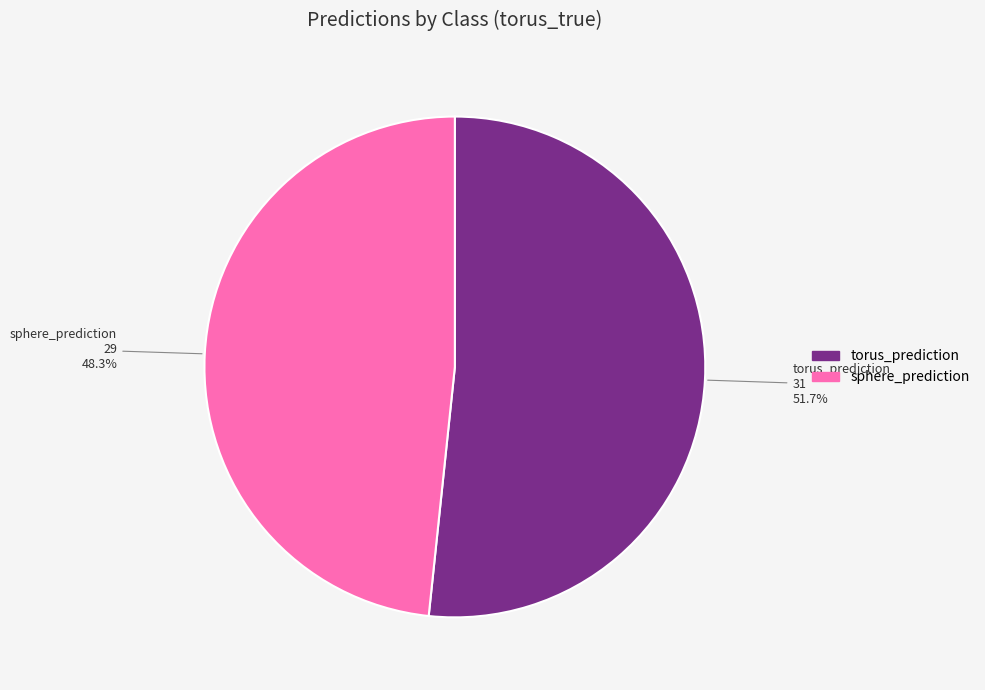

To the nearest percent, what portion does sphere_prediction represent?

48%